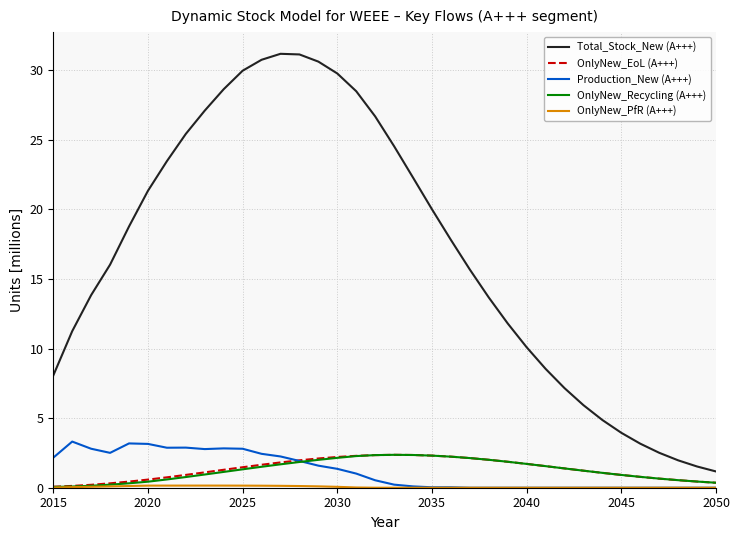

Which series has the widest spread of values?

Total_Stock_New (A+++)